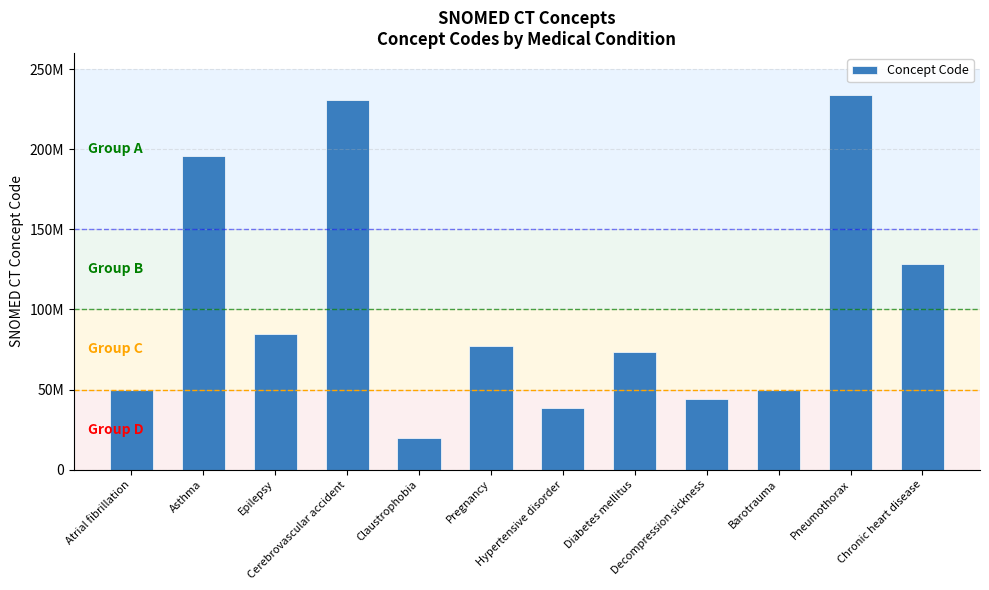

What is the approximate value at Cerebrovascular accident?

230690007